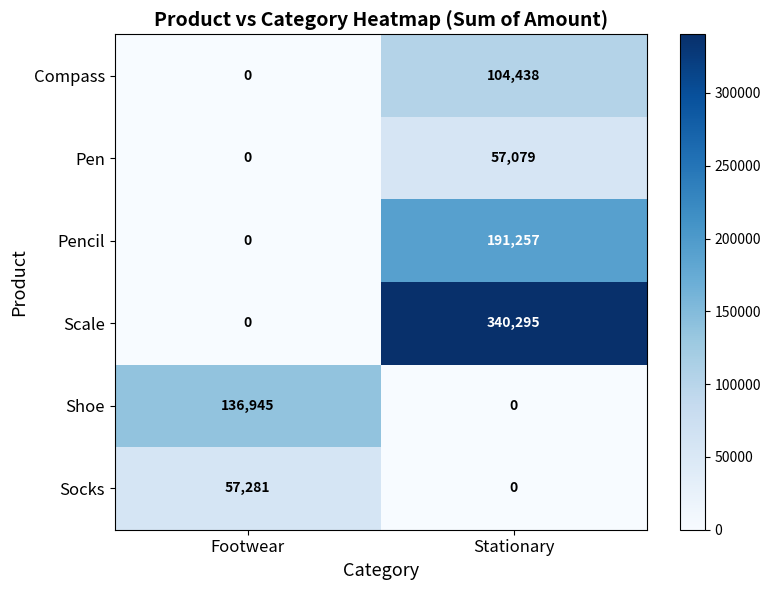

What is the difference between the Compass values at Footwear and Stationary?

104438